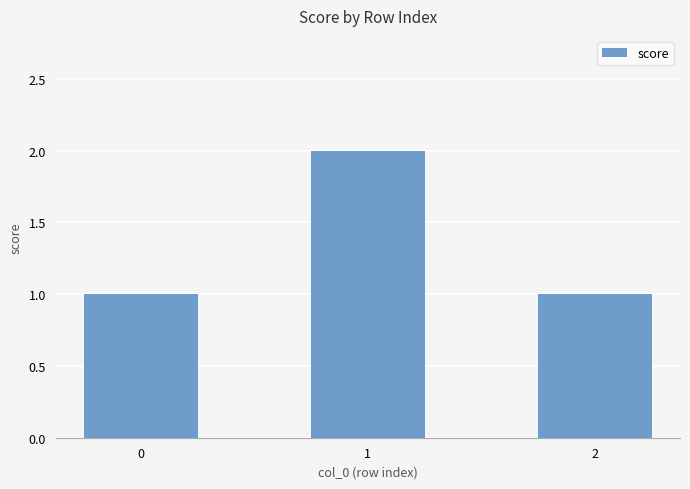

What is the sum of all values?

4